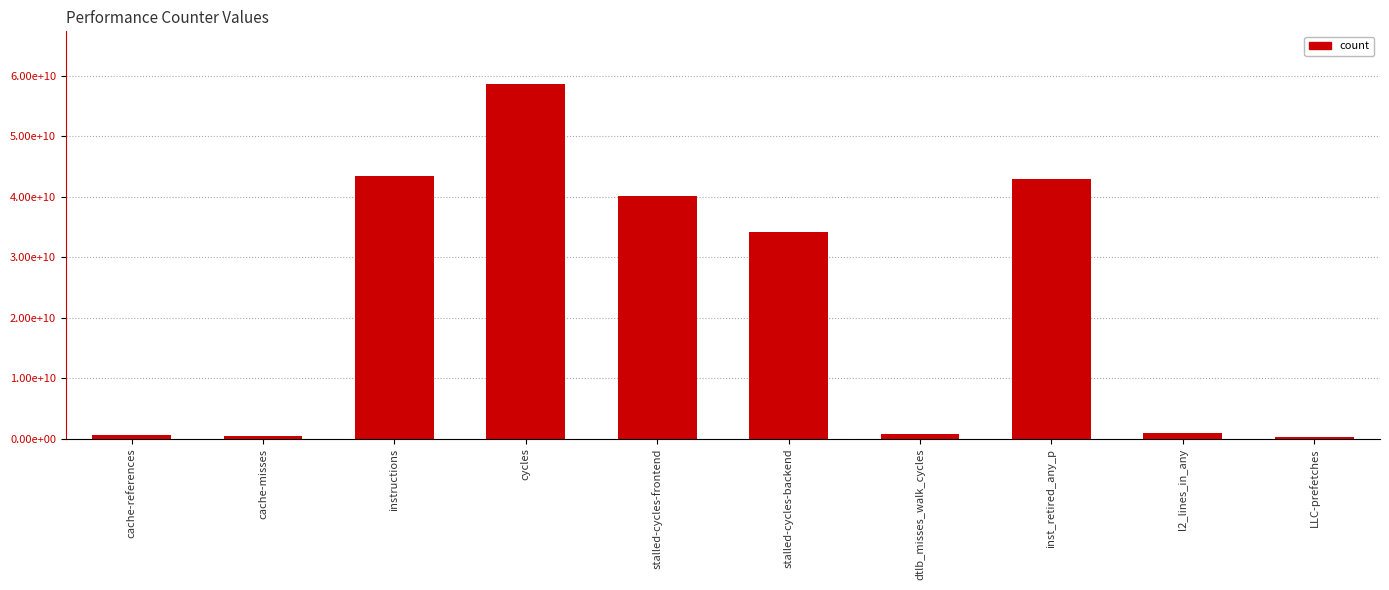

Where does the data first go above 34139120748?

instructions